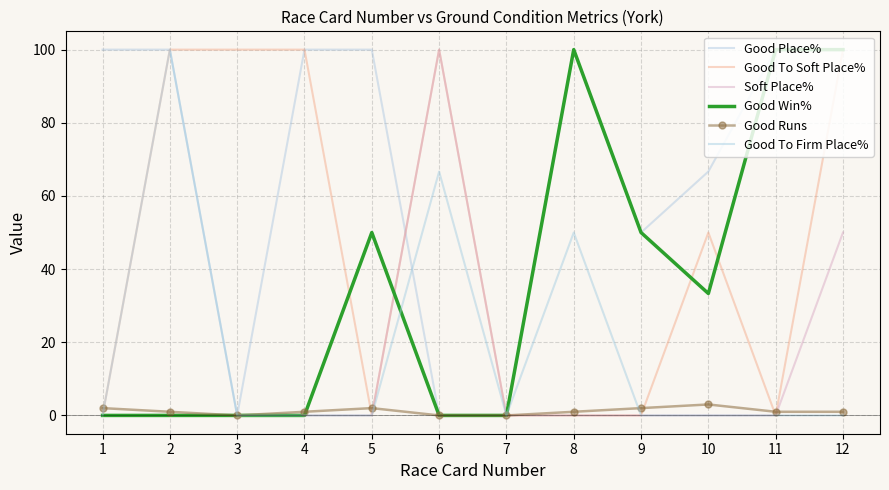

Which category has the lowest value across all series?

3